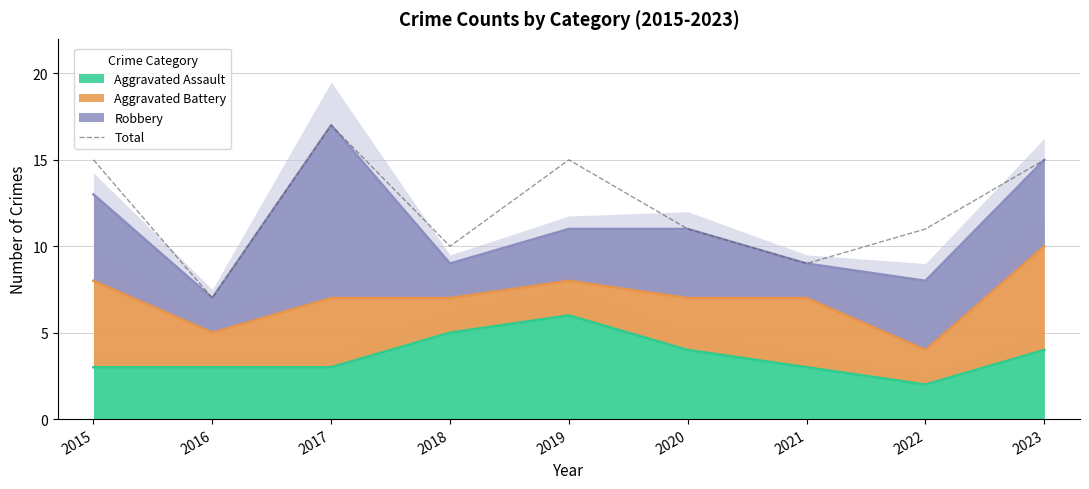

Reading left to right, transcribe all the data shown in this chart.

15	7	17	10	15	11	9	11	15